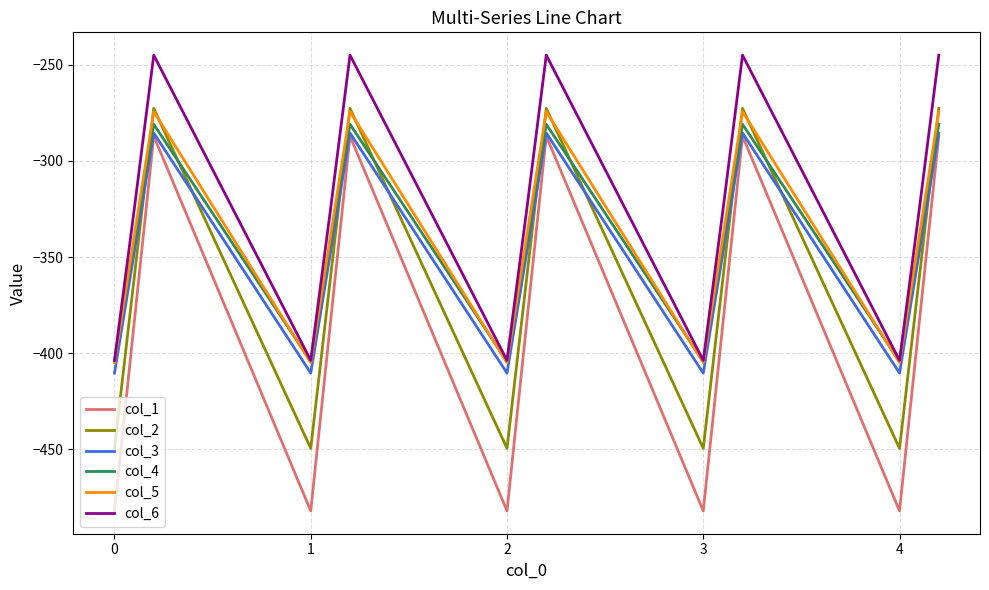

Which series has the largest range (max minus min)?

col_1